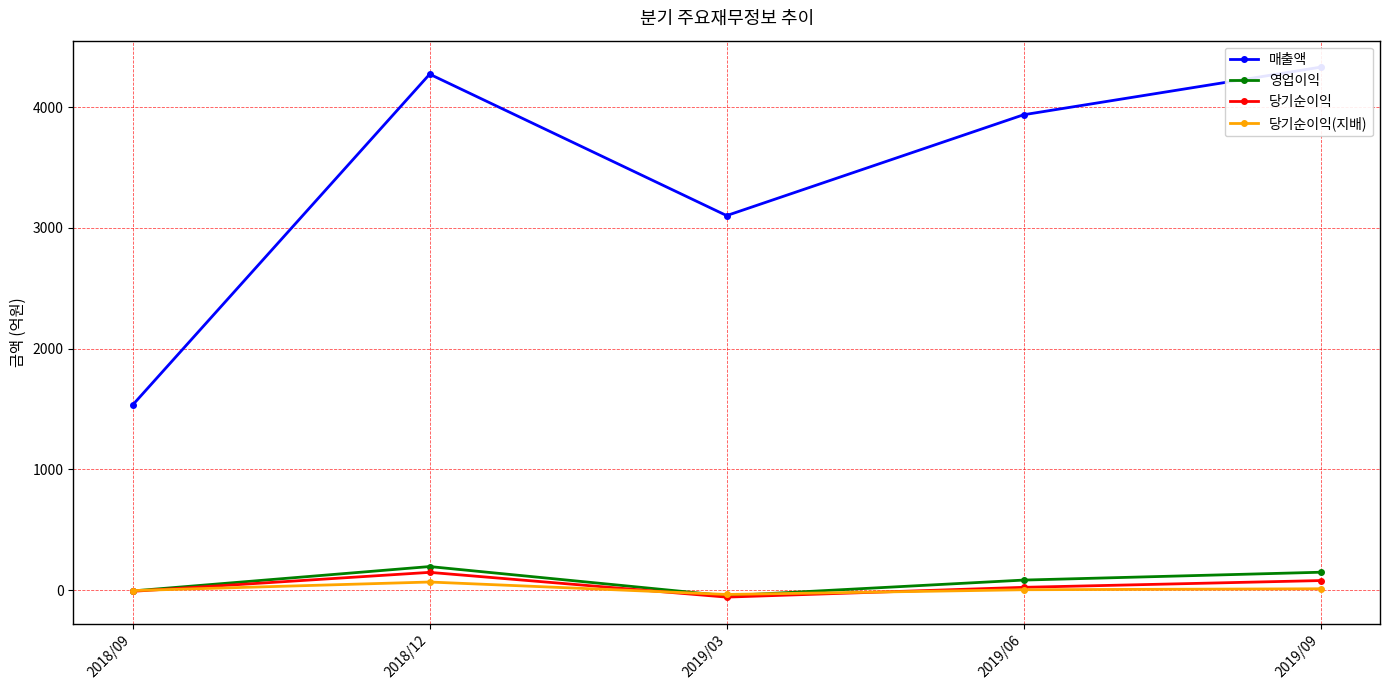

Reading left to right, list all the values displayed in this chart.

매출액: 2018/09=1534	2018/12=4273	2019/03=3102	2019/06=3937	2019/09=4331
영업이익: 2018/09=-6	2018/12=196	2019/03=-46	2019/06=84	2019/09=149
당기순이익: 2018/09=-9	2018/12=148	2019/03=-57	2019/06=24	2019/09=80
당기순이익(지배): 2018/09=-3	2018/12=68	2019/03=-35	2019/06=4	2019/09=12